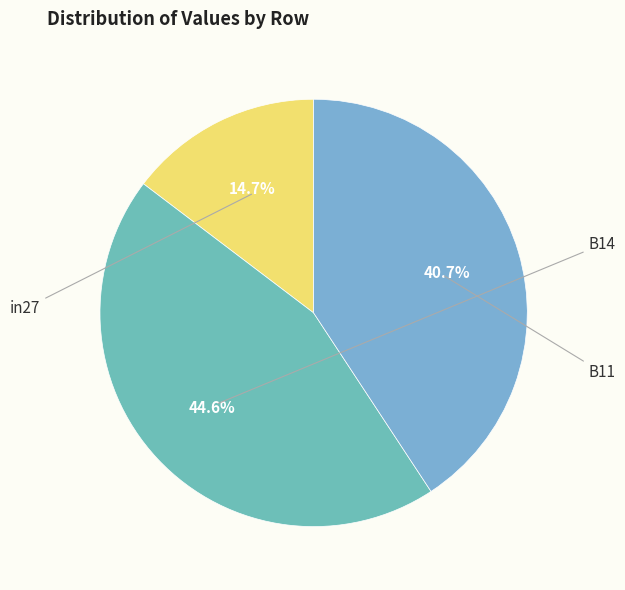

Which slice is the largest?

B14